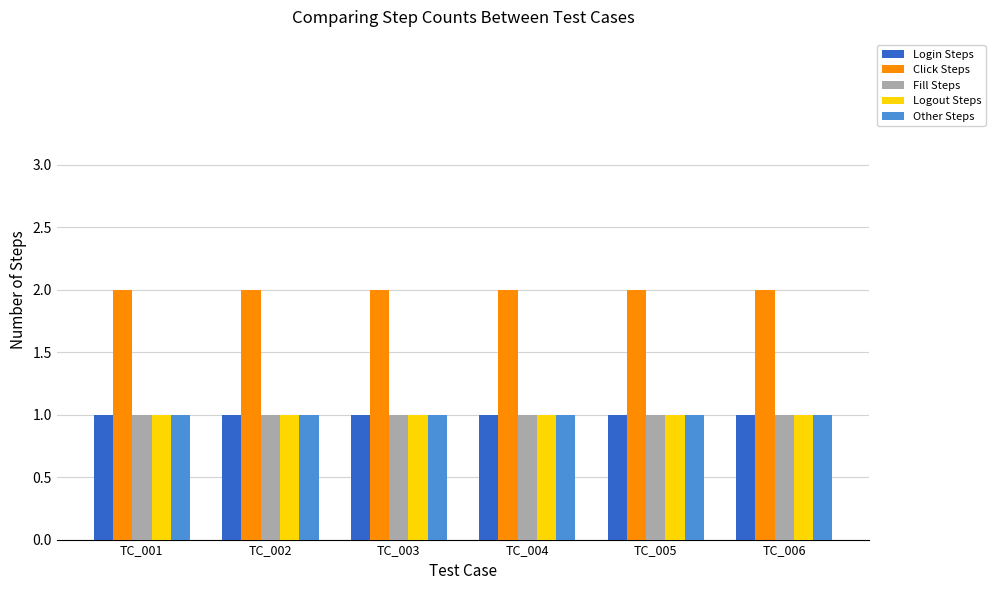

How many series are shown in this chart?

5